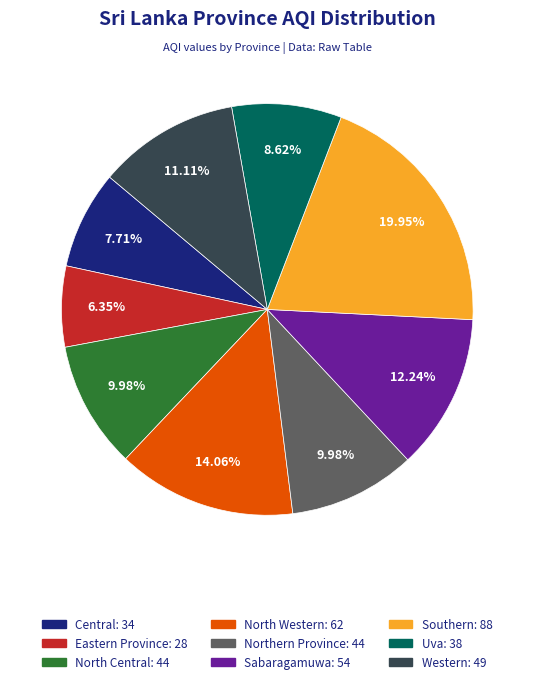

How many segments does this pie chart have?

9